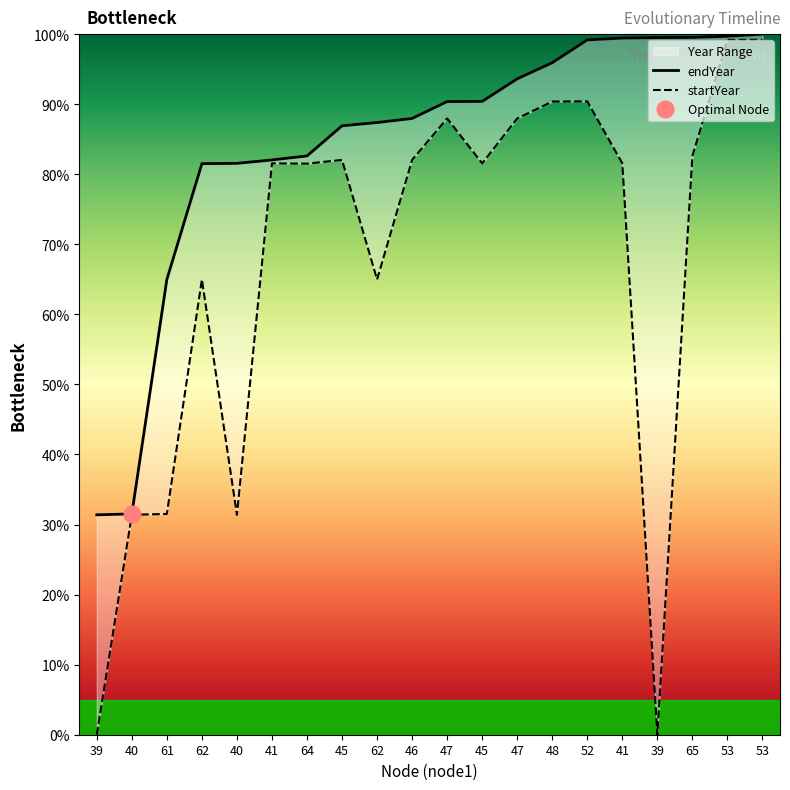

List the labels in order of startYear value, largest first.

53, 53, 52, 48, 47, 47, 65, 45, 46, 41, 45, 41, 64, 62, 62, 61, 40, 40, 39, 39